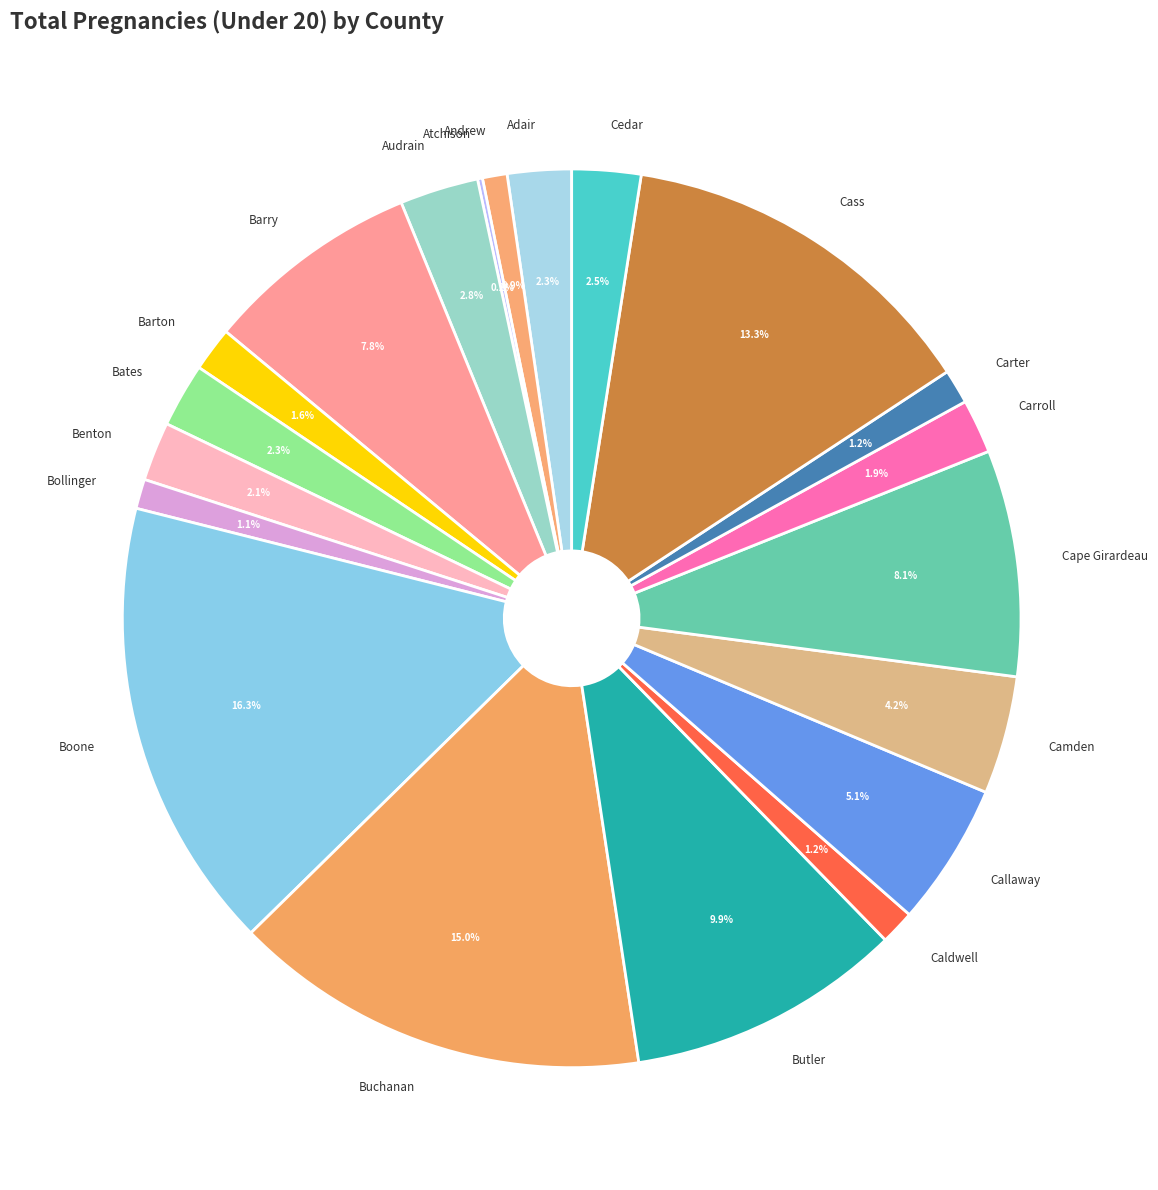

Combined, do Callaway and Benton account for over 50%?

No